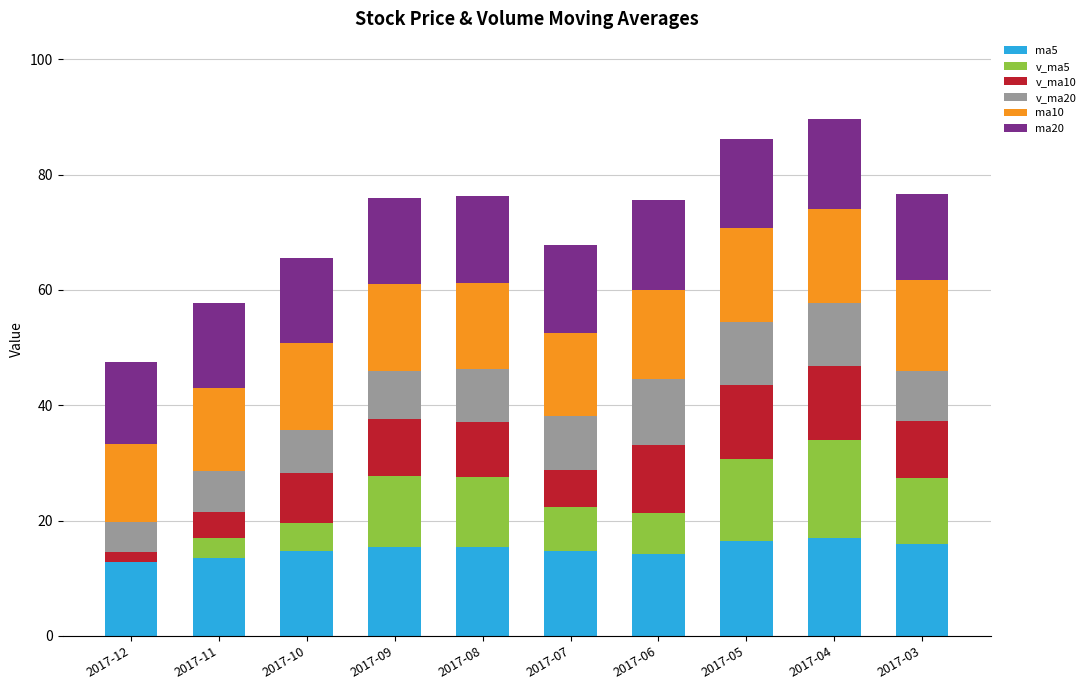

What is the total value across all series at 2017-10?

65.5